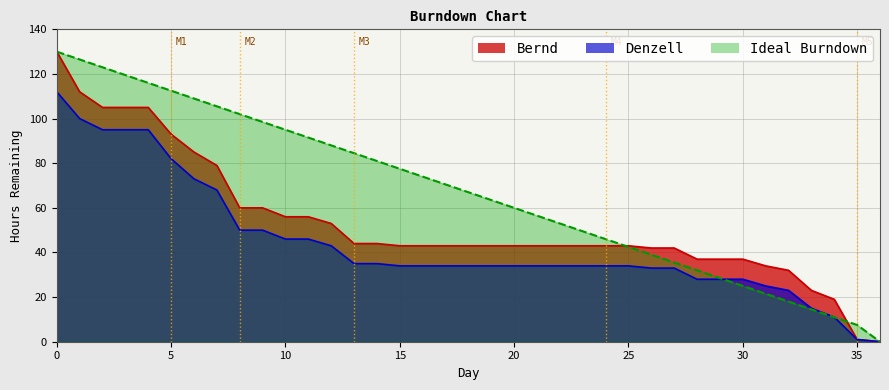

Rank the series by their average value, from highest to lowest.

Ideal Burndown, Bernd, Denzell